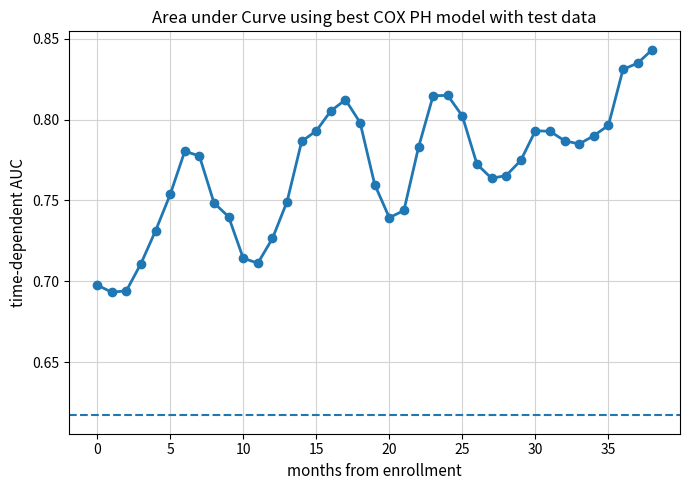

At which category does the data reach its first local peak?

6